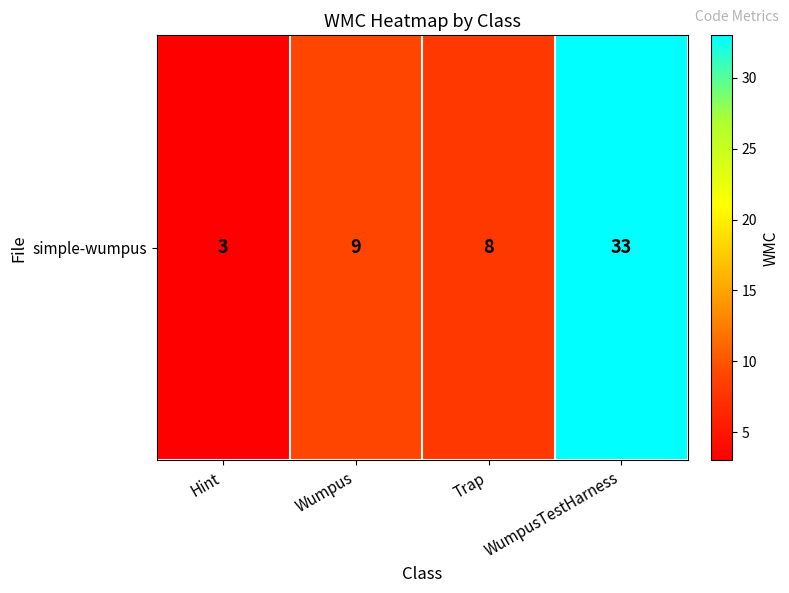

True or false: the data shows 11 at Trap.

False